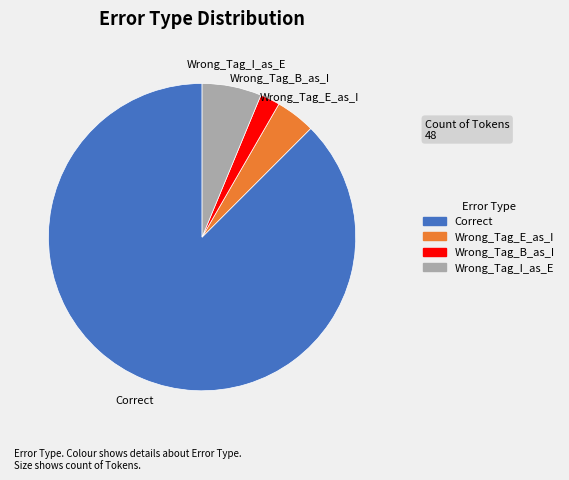

Is Correct the majority of the pie?

Yes